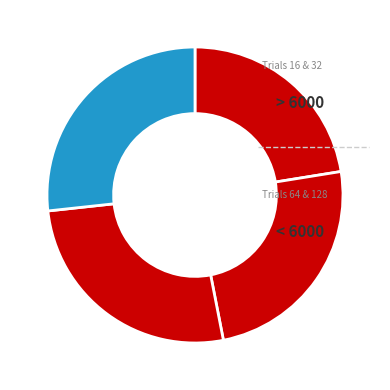

Count the number of slices in the pie.

4